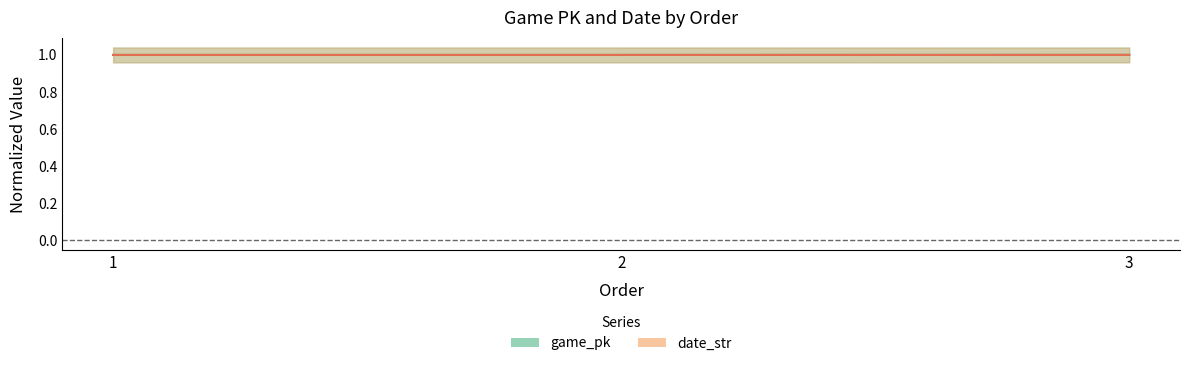

Rank the series by their average value, from highest to lowest.

date_str, game_pk